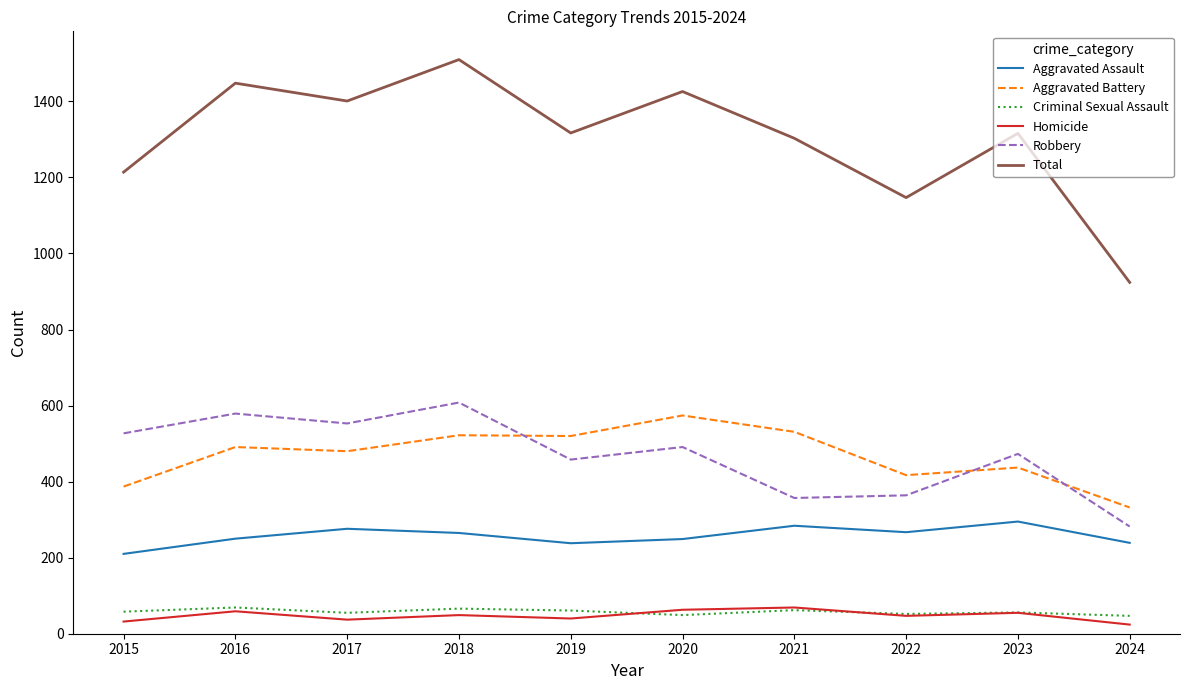

How many interior local peaks does the Robbery series have?

4